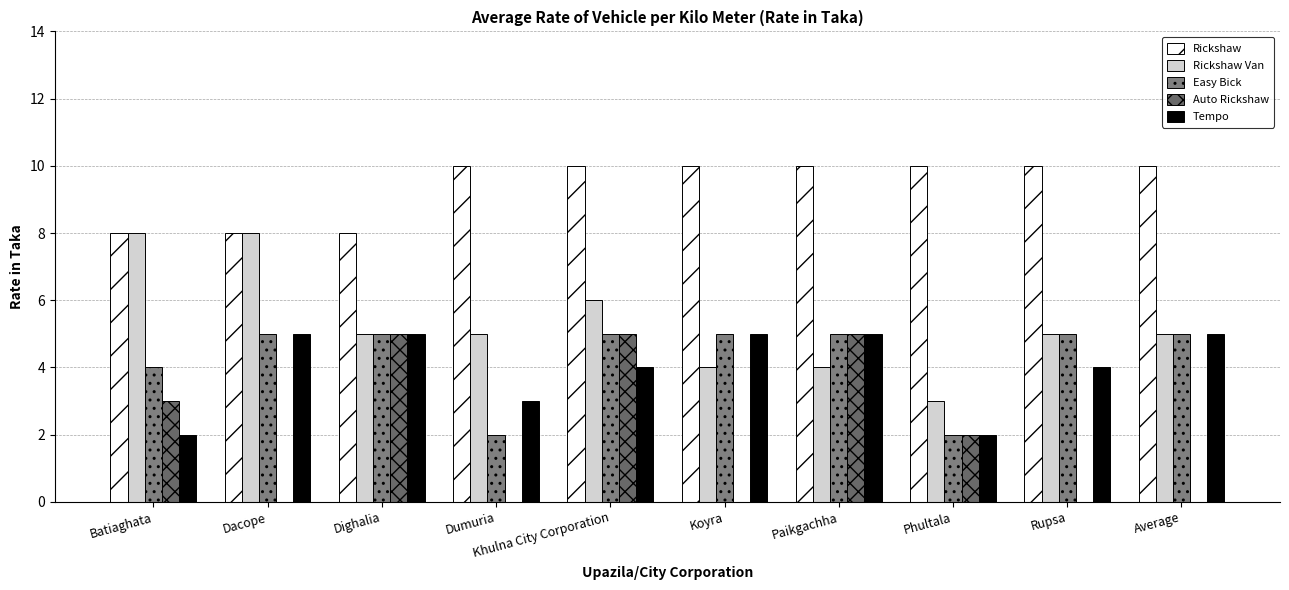

What position from the right is Average?

1